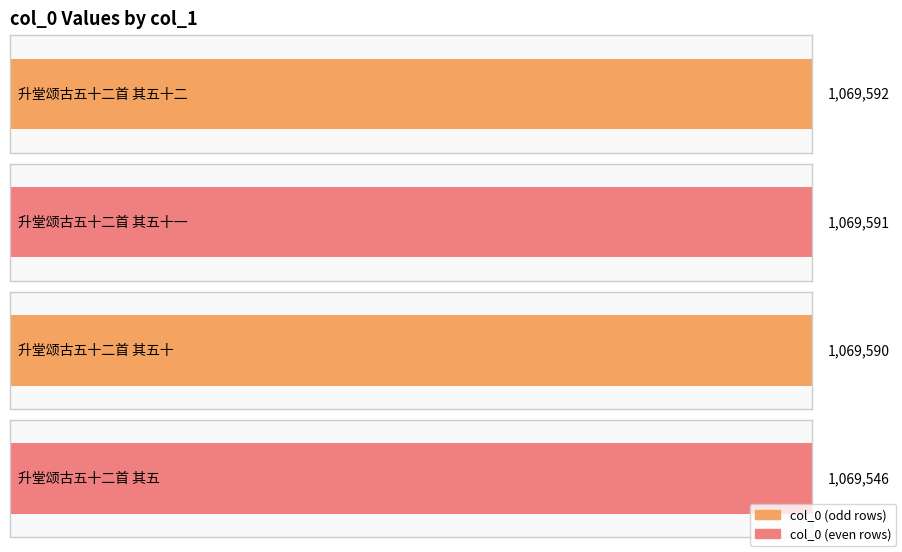

Reading right to left, what are all the values shown in this chart?

升堂颂古五十二首 其五=1069546	升堂颂古五十二首 其五十=1069590	升堂颂古五十二首 其五十一=1069591	升堂颂古五十二首 其五十二=1069592